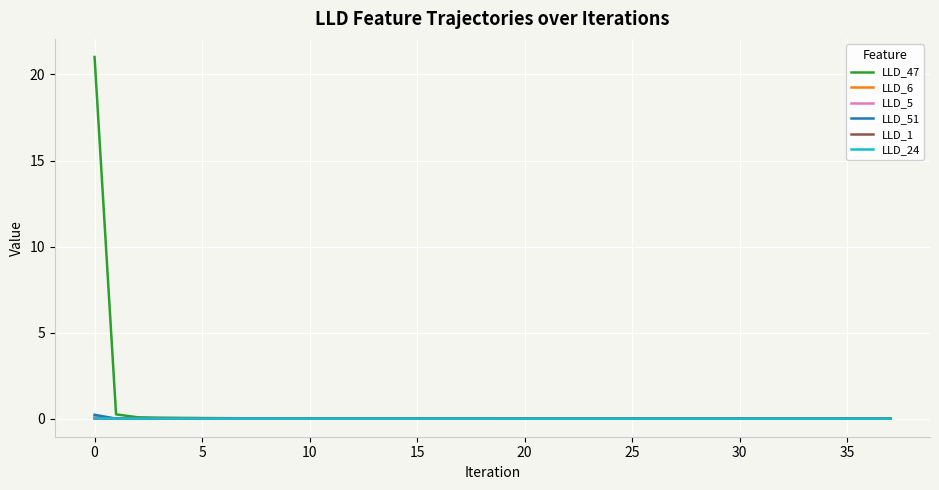

Which series has the largest range (max minus min)?

LLD_47